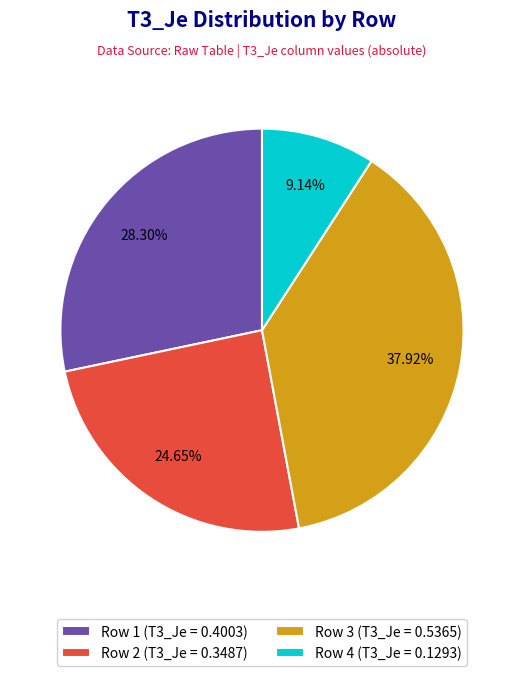

What is the smallest slice in the pie chart?

Row 4